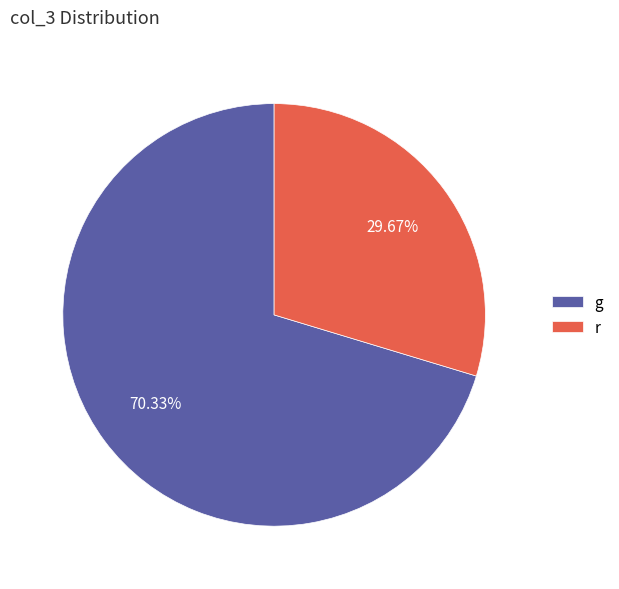

Rank the categories by value from lowest to highest.

r, g